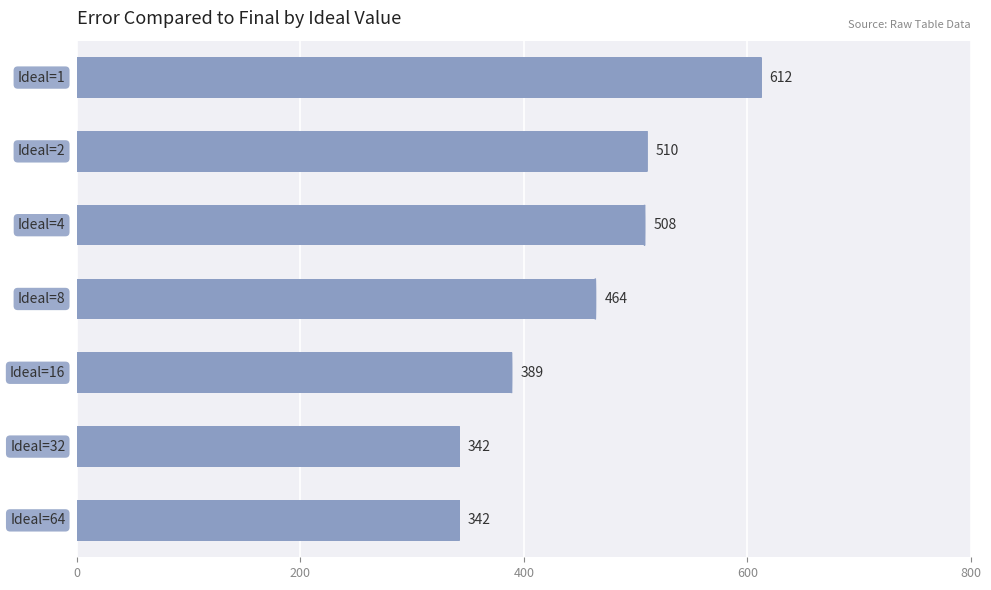

Does the chart contain stacked bars?

No